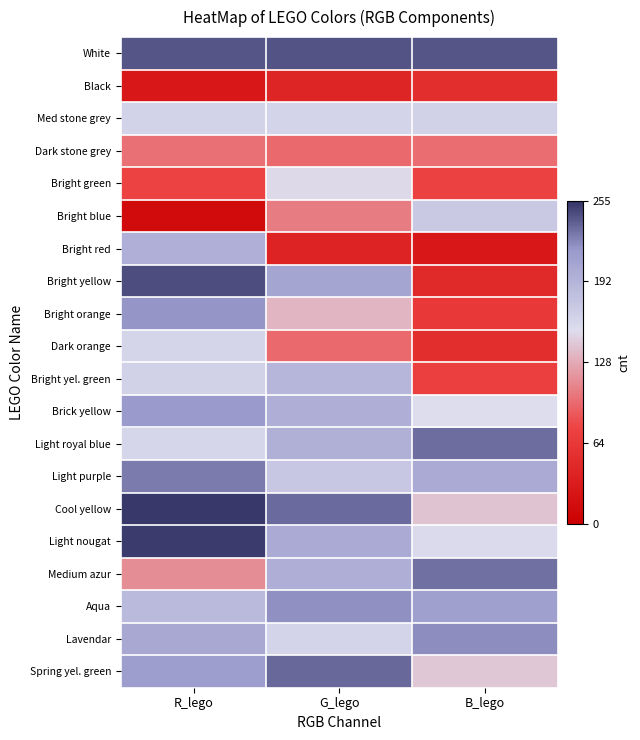

Count the number of data series in this chart.

20